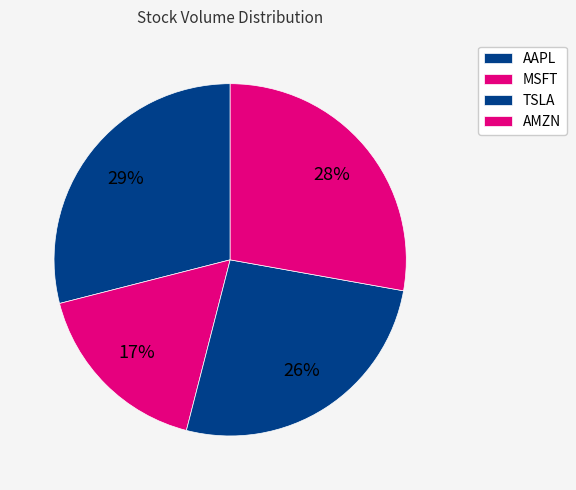

What portion of the pie excludes MSFT?

83.0%